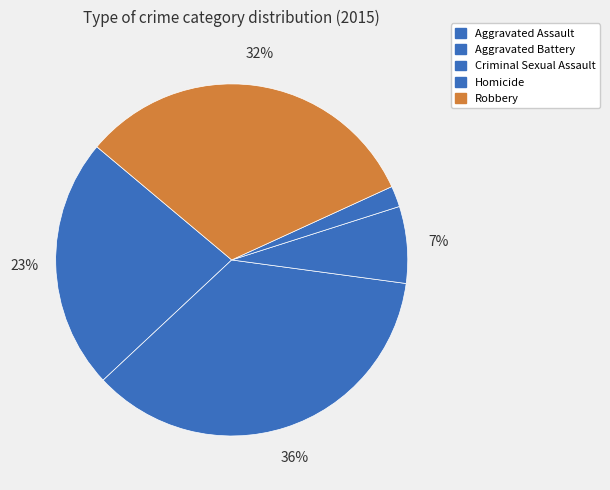

Count the number of slices in the pie.

5